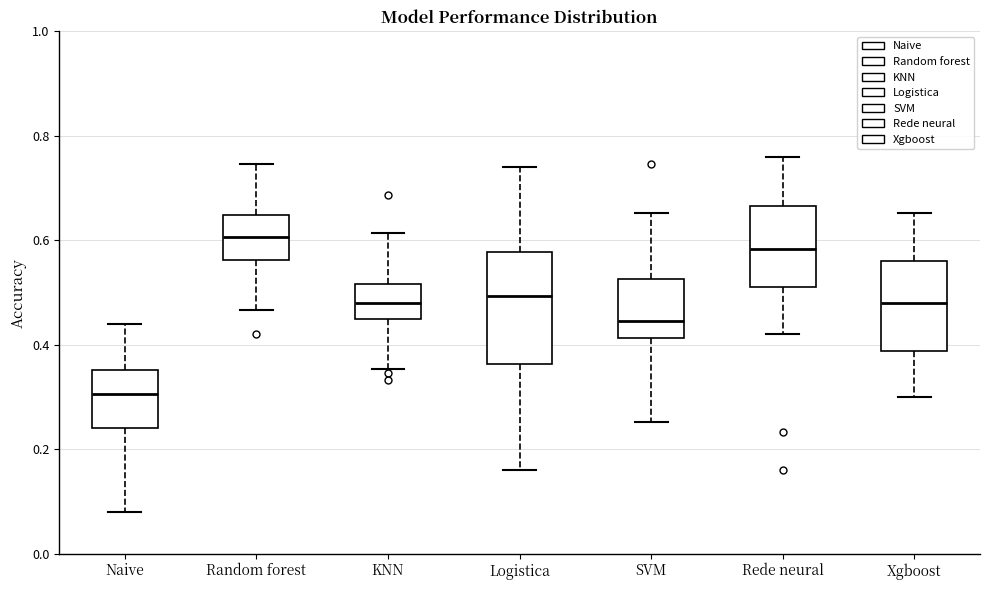

Reading left to right, read every box against the y-axis: the position of its median line, the range the box covers, and the ends of its whiskers. The values are not printed on the chart, so give them approximately, as read against the axis.

Naive: median 0.30, box 0.24 to 0.36, whiskers 0.08 to 0.44
Random forest: median 0.60, box 0.56 to 0.64, whiskers 0.46 to 0.74
KNN: median 0.48, box 0.46 to 0.52, whiskers 0.36 to 0.62
Logistica: median 0.50, box 0.36 to 0.58, whiskers 0.16 to 0.74
SVM: median 0.44, box 0.42 to 0.52, whiskers 0.26 to 0.66
Rede neural: median 0.58, box 0.52 to 0.66, whiskers 0.42 to 0.76
Xgboost: median 0.48, box 0.38 to 0.56, whiskers 0.30 to 0.66